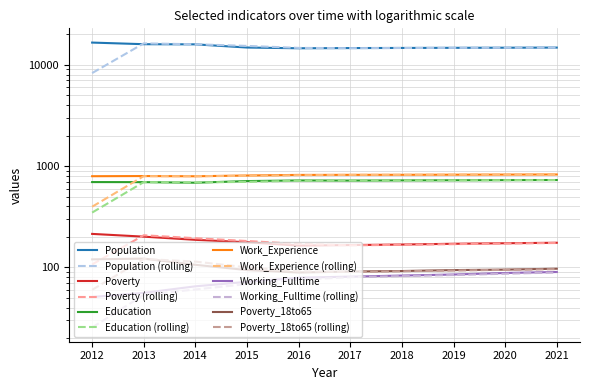

True or false: Poverty_18to65 and Population intersect in this chart.

False